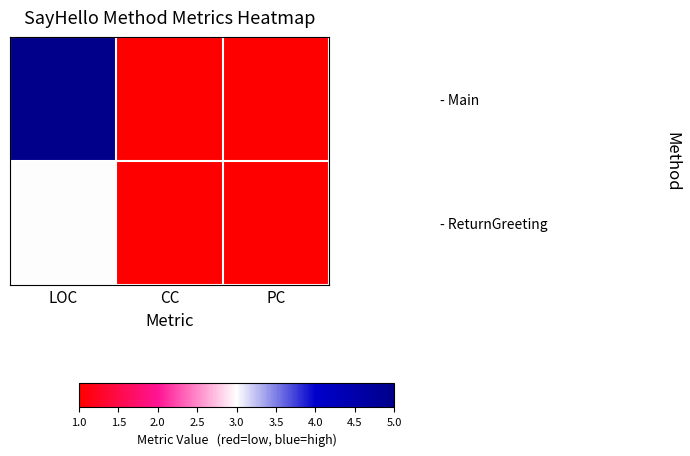

Between LOC and CC, which is larger?

LOC